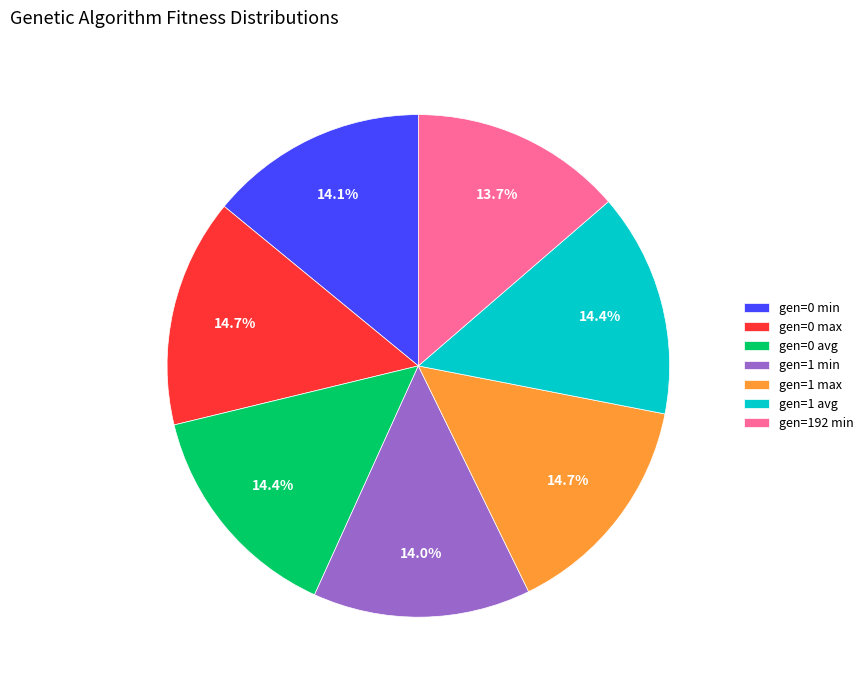

To the nearest percent, what percentage of the pie is gen=1 avg?

14%